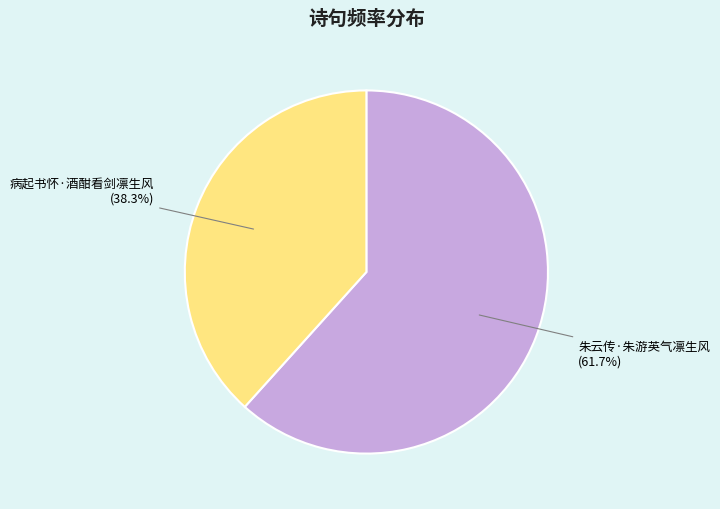

Does 朱云传·朱游英气凛生风 represent more than half of the total?

Yes